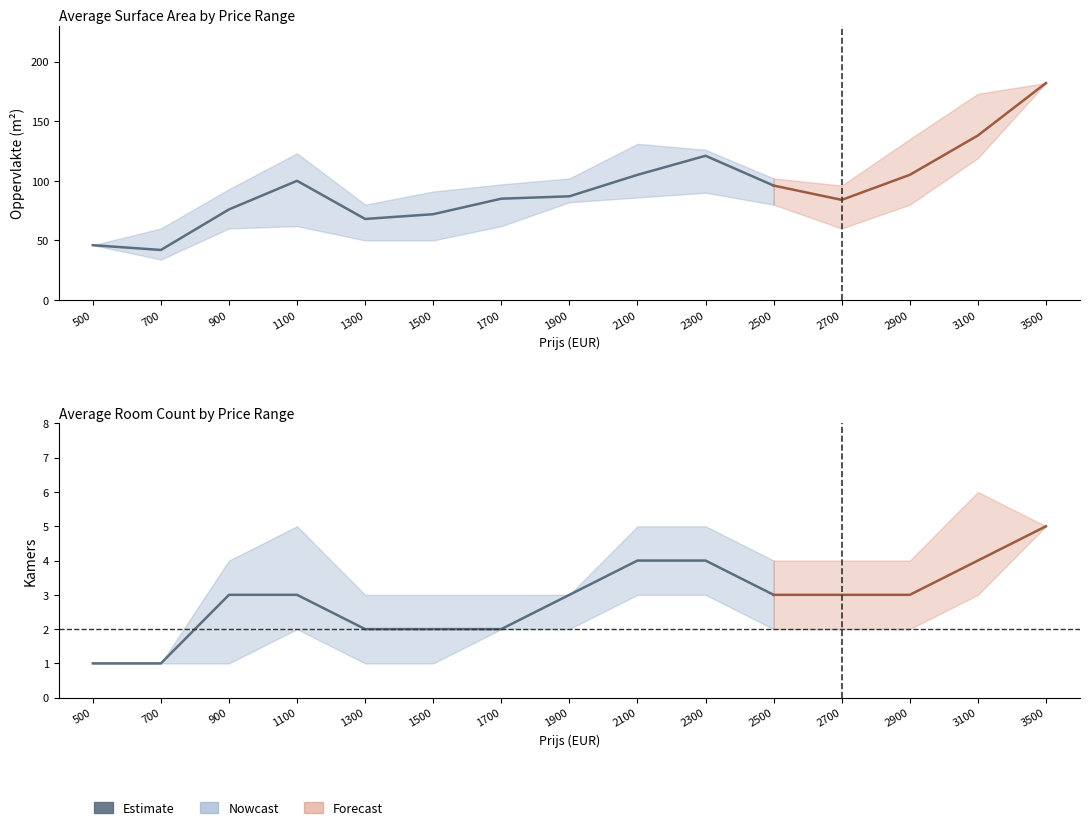

List the series in order of their peak value, highest first.

Oppervlakte_mean, Oppervlakte_upper, Oppervlakte_lower, Kamers_upper, Kamers_mean, Kamers_lower